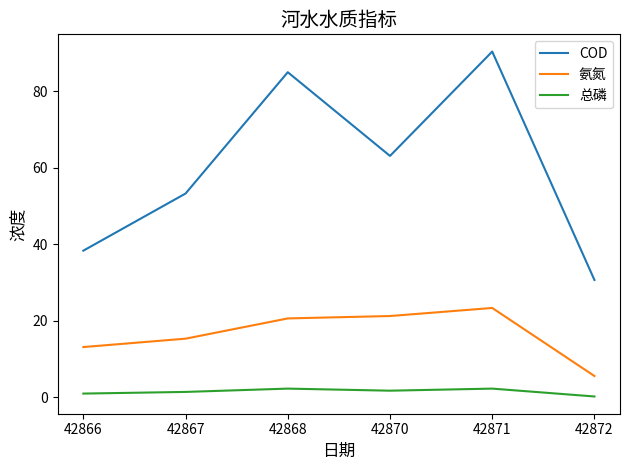

Which series has the largest range (max minus min)?

COD